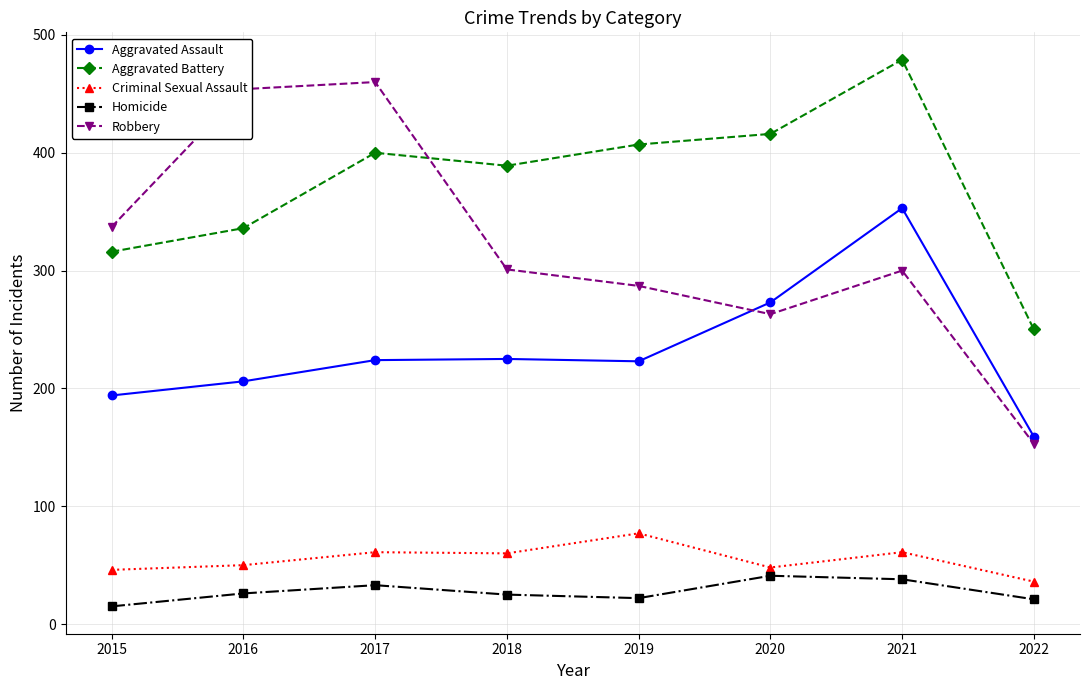

What is the value of the Robbery point at the 1st from the left?

337